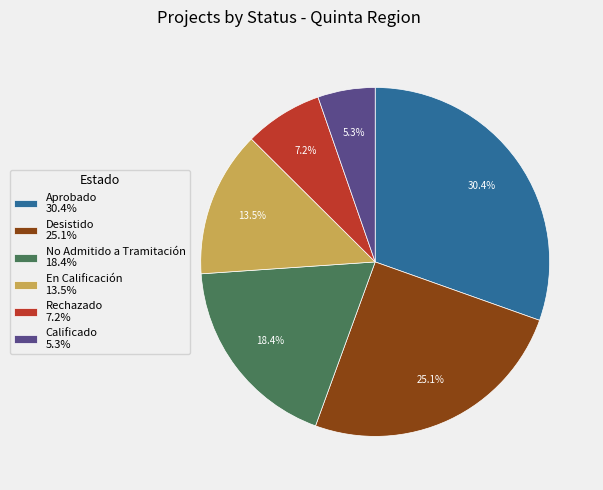

Is there a majority slice in this chart?

No